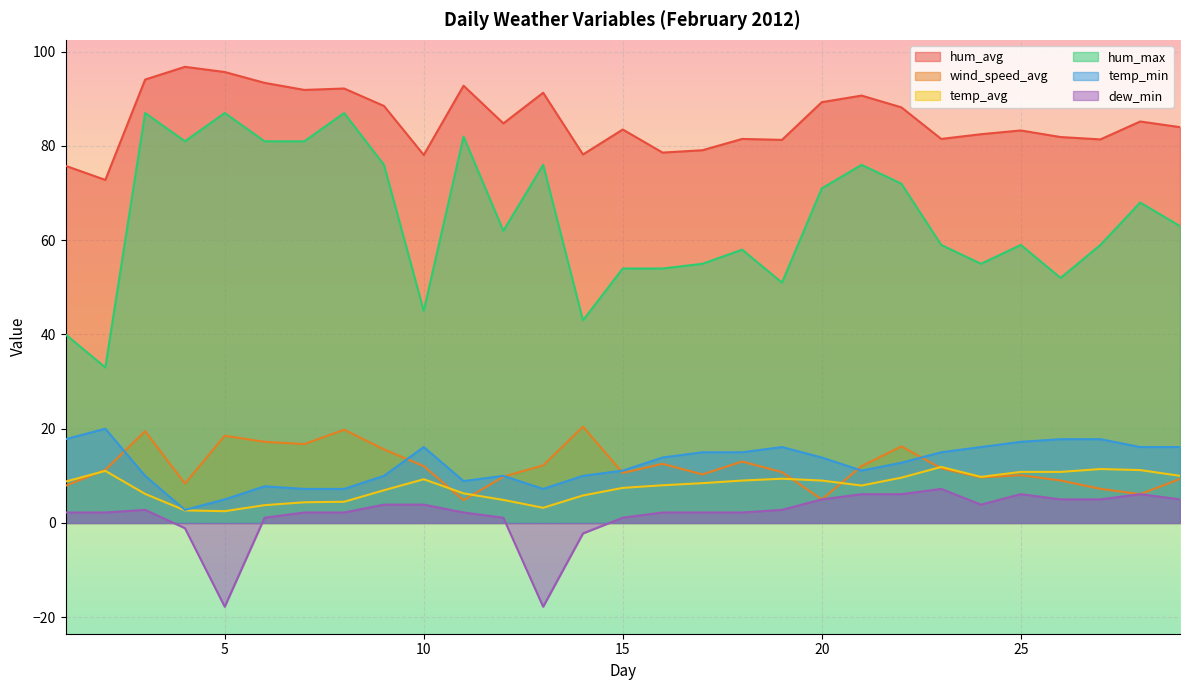

True or false: hum_max and temp_min intersect in this chart.

False